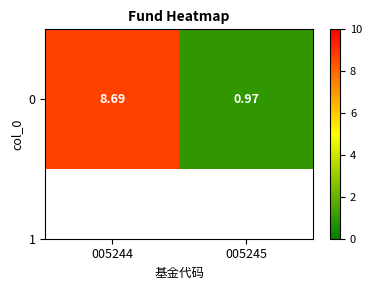

Where is the data nearest to the value 4?

005245